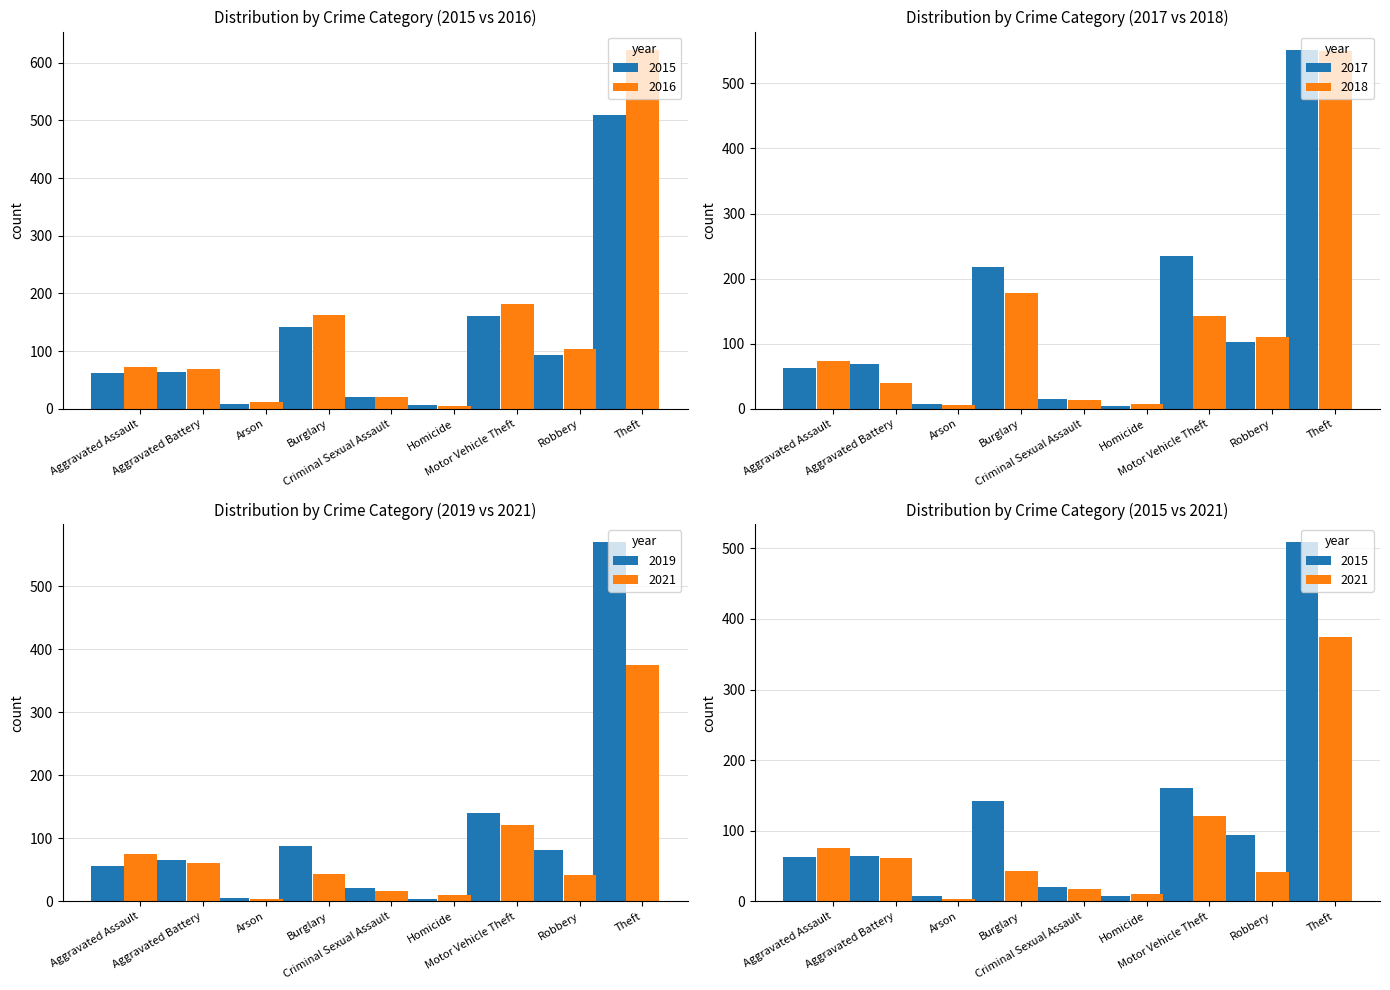

Is it true that 2016 equals 264 at Motor Vehicle Theft?

False